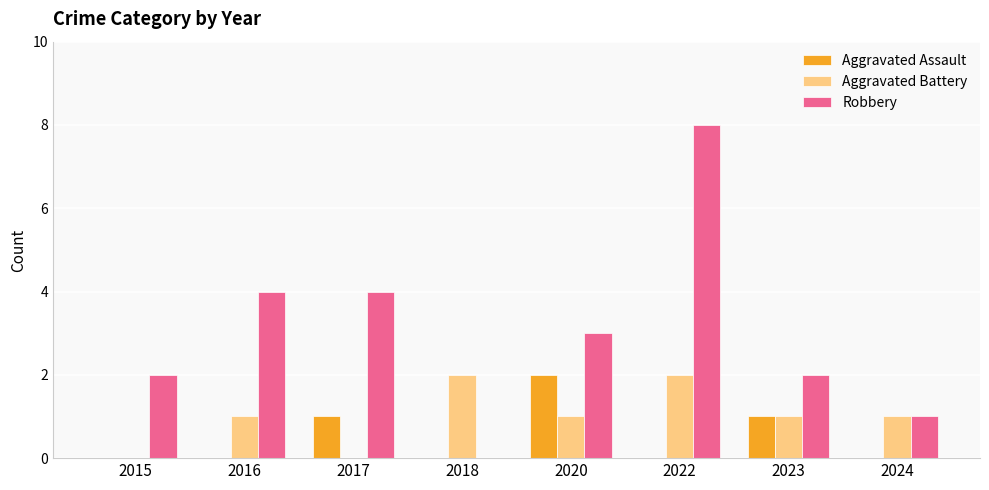

Which series has the largest total across all categories?

Robbery